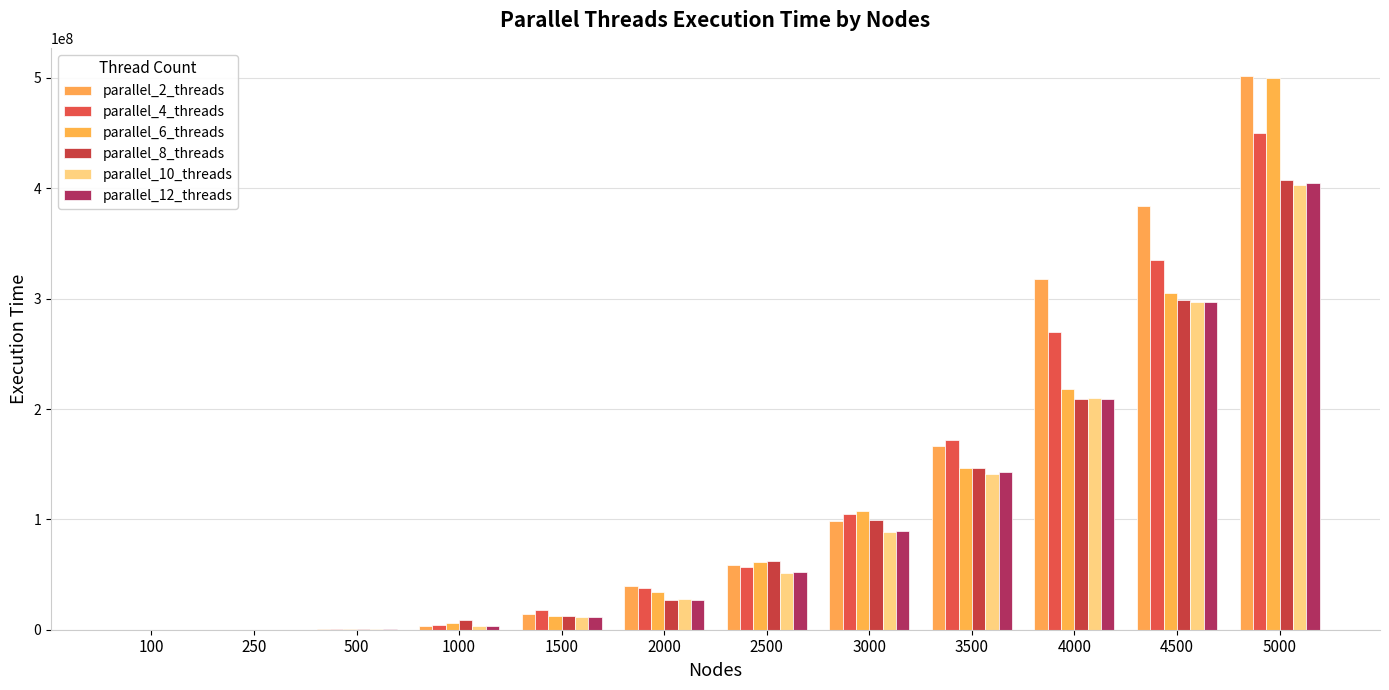

How many data points does each series have?

12